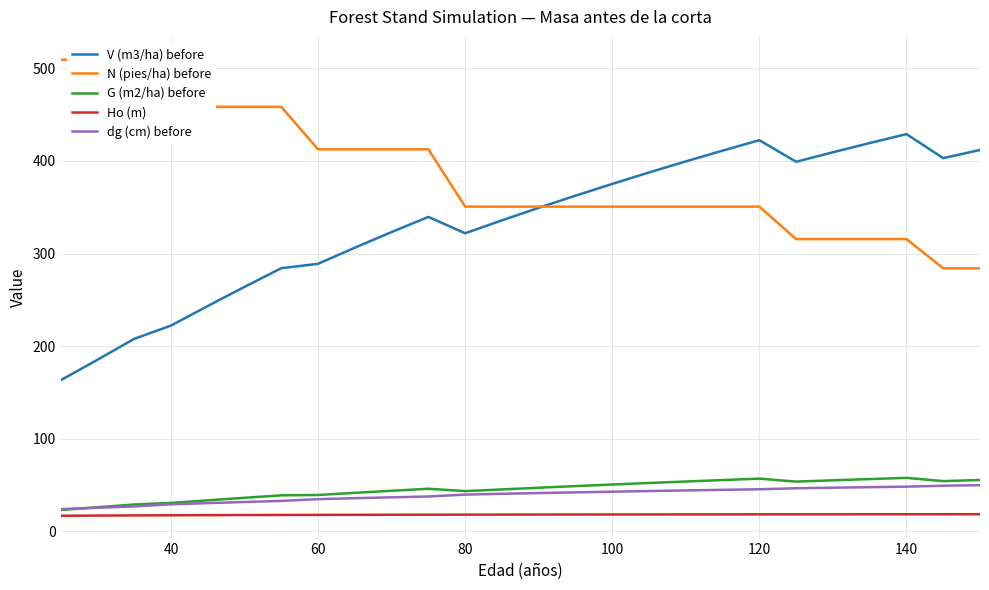

How many interior local valleys does the G (m2/ha) before series have?

3